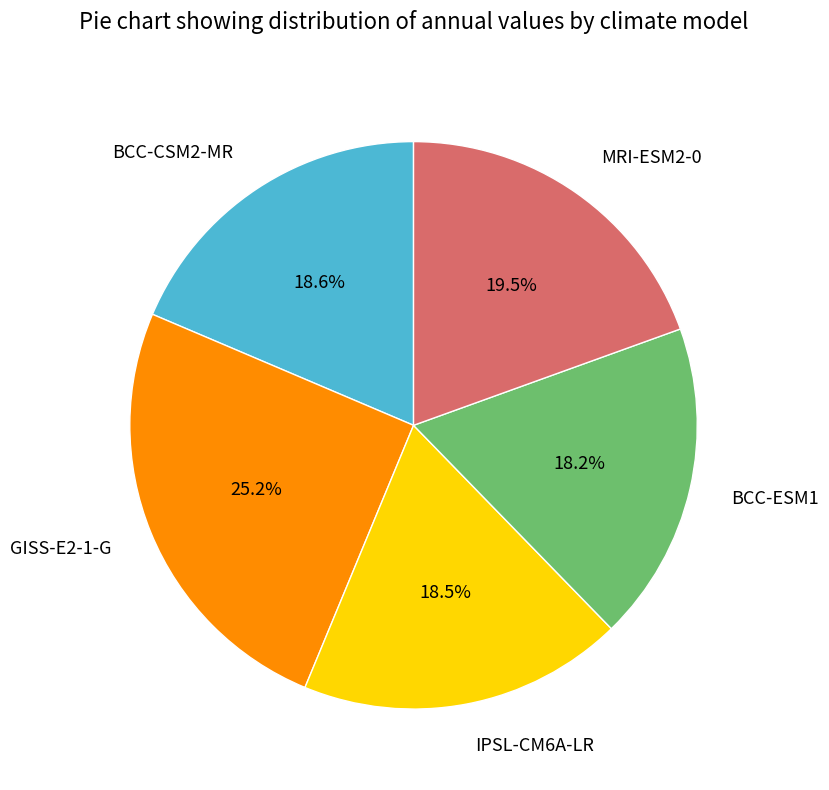

To the nearest percent, what is the difference between the GISS-E2-1-G and IPSL-CM6A-LR slice percentages?

7%